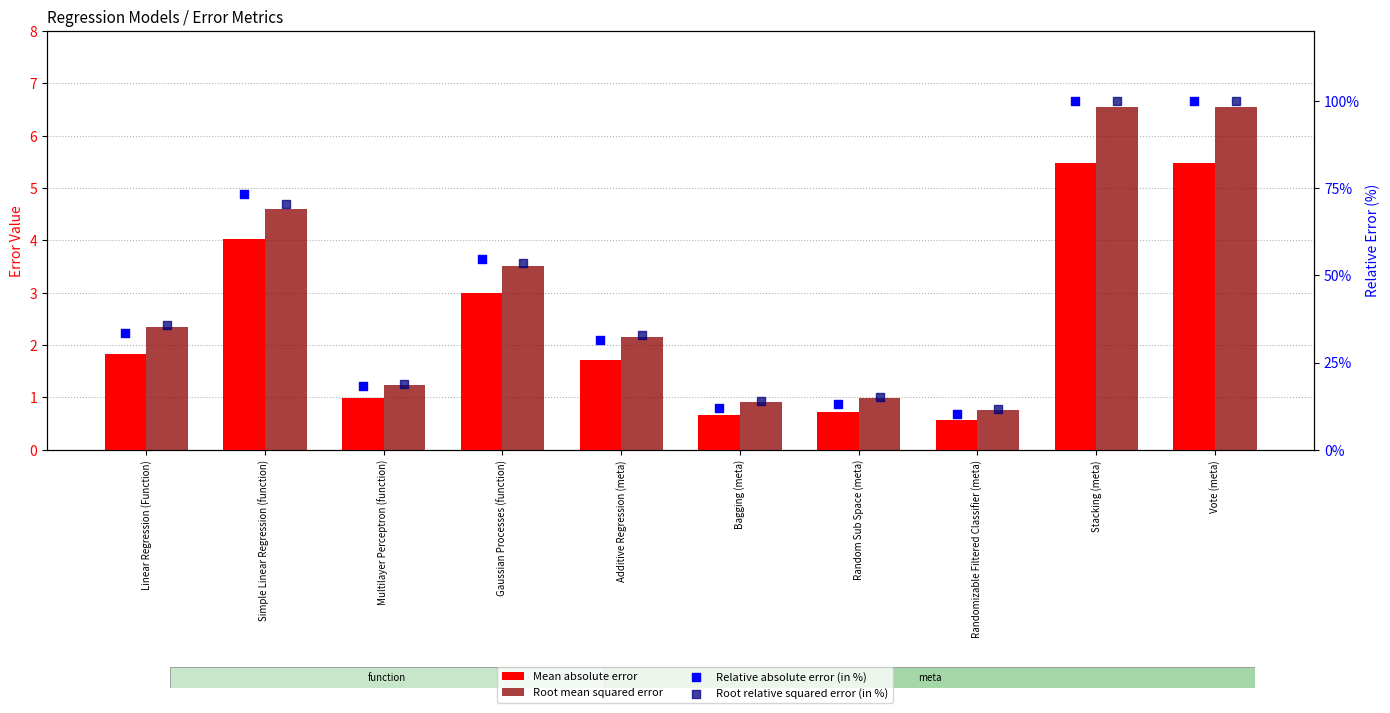

Which series reaches the maximum Y coordinate?

Relative absolute error (in %)